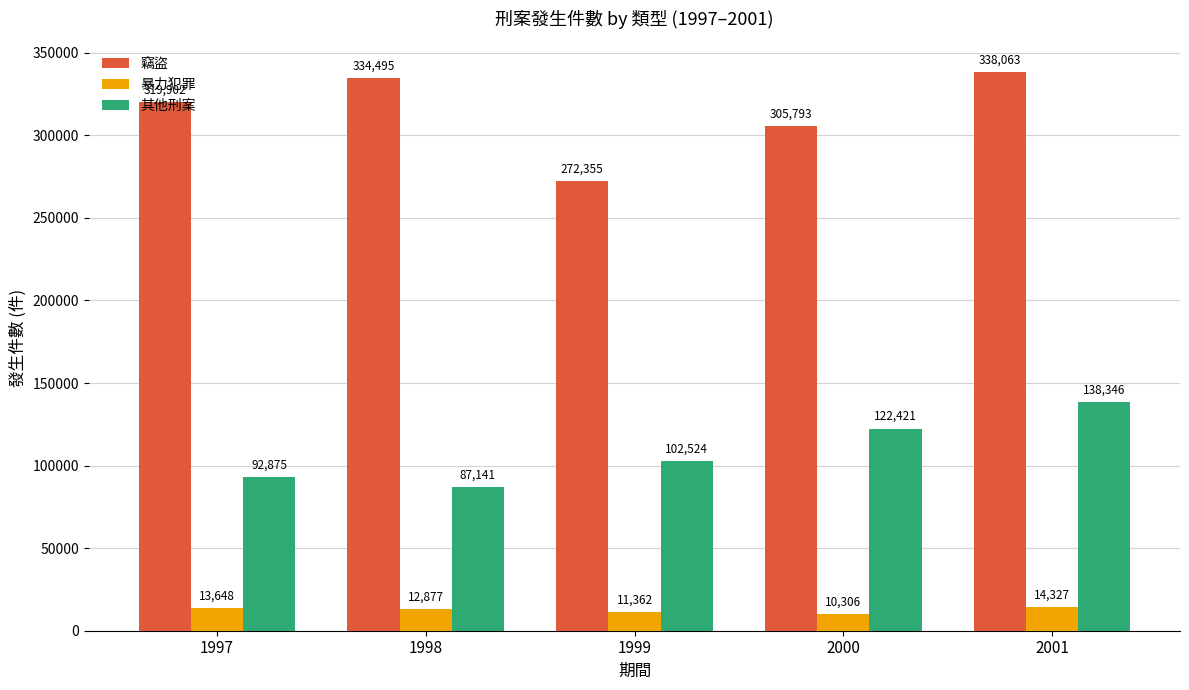

List the series in order of their overall mean, lowest first.

暴力犯罪, 其他刑案, 竊盜